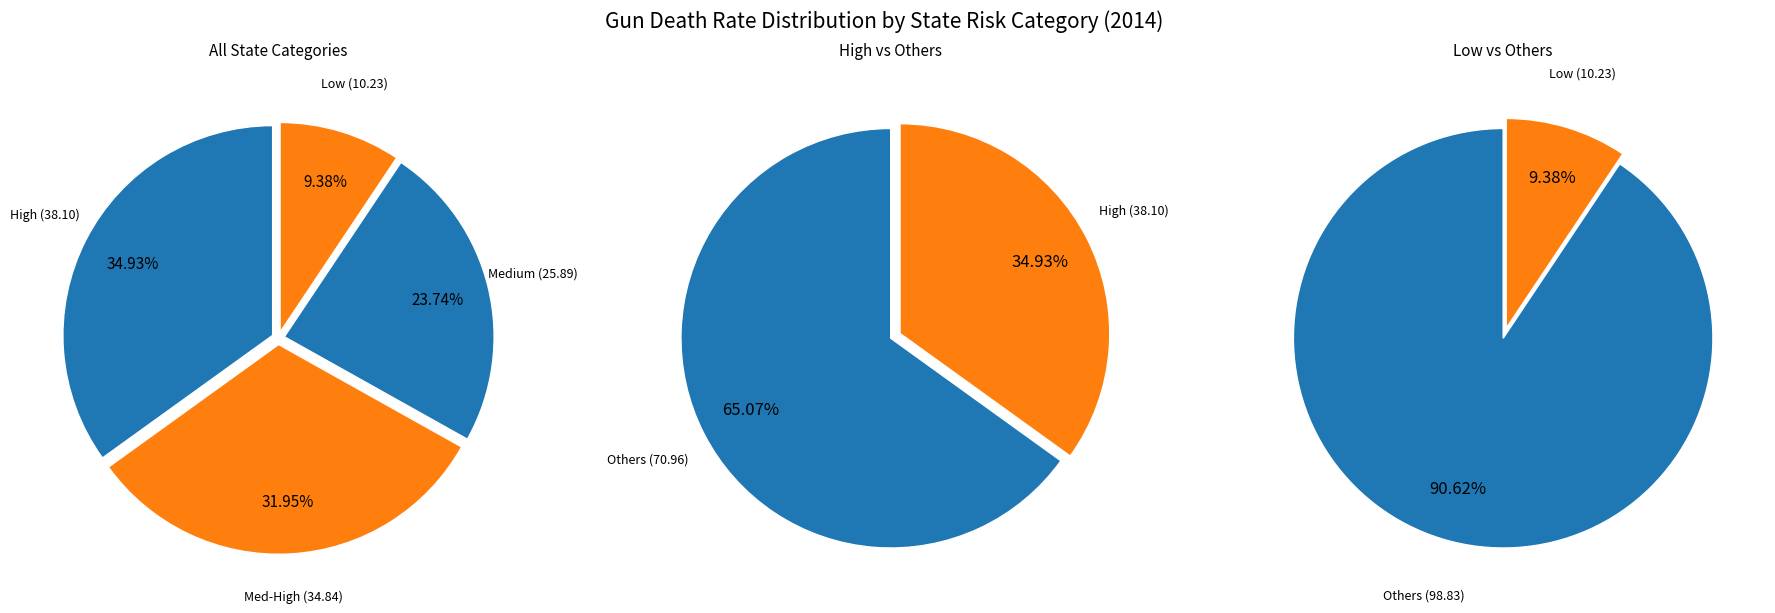

Which has a higher value, Medium or Med-High?

Med-High